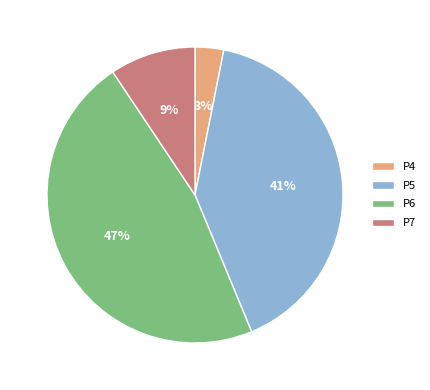

Rank the categories by value from highest to lowest.

P6, P5, P7, P4